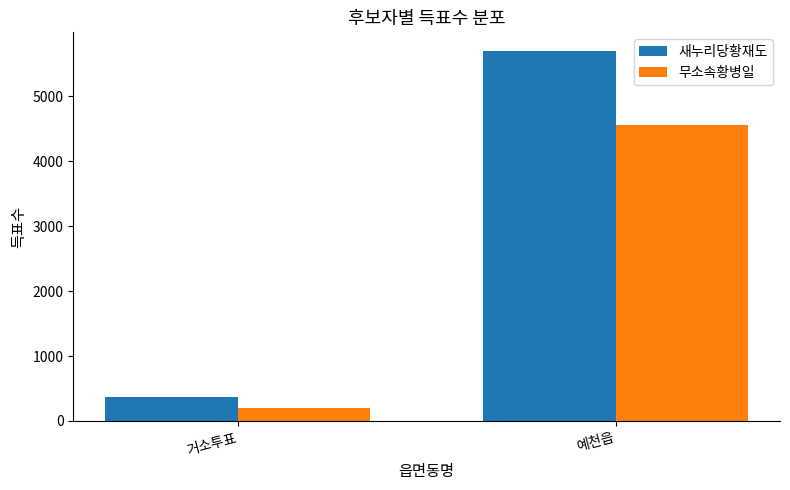

What is the maximum value shown in the chart?

5702